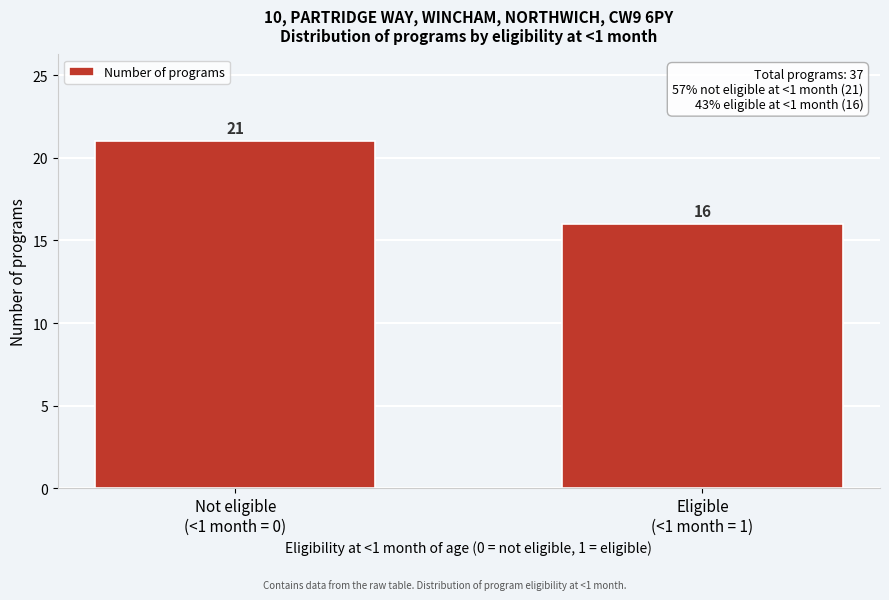

Reading right to left, extract all data points from this chart.

16	21